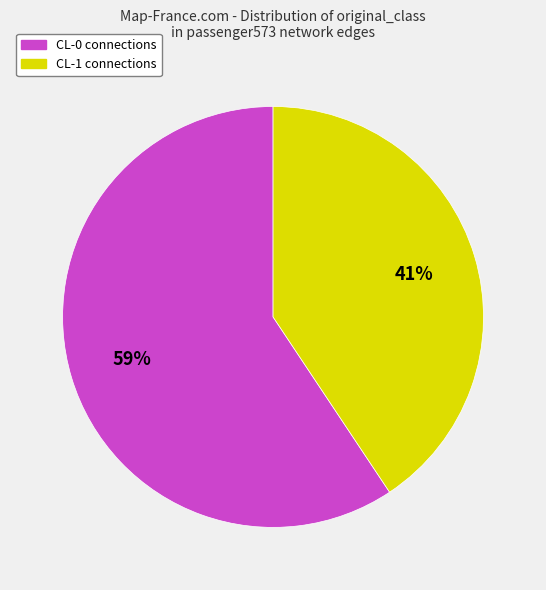

To the nearest percent, what is the combined percentage of CL-0 and CL-1?

100%